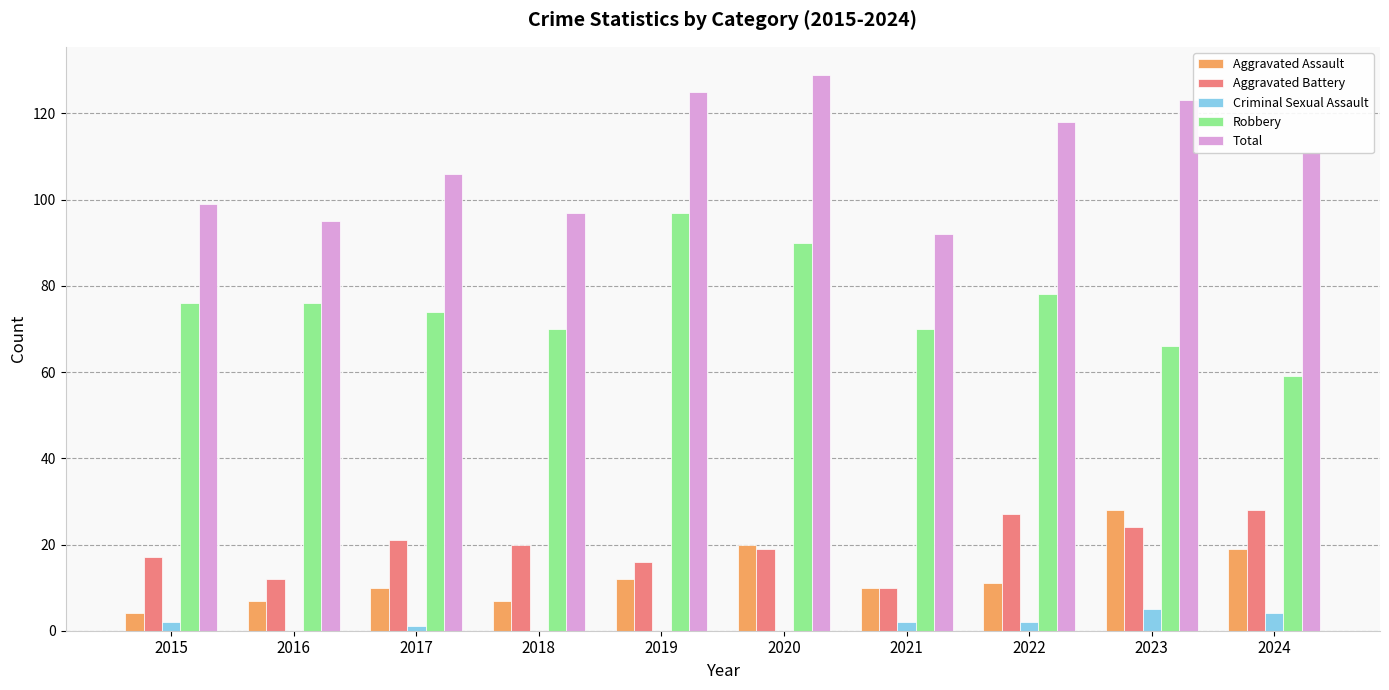

Is the value of Criminal Sexual Assault at 2023 greater than the value of Robbery at 2017?

No